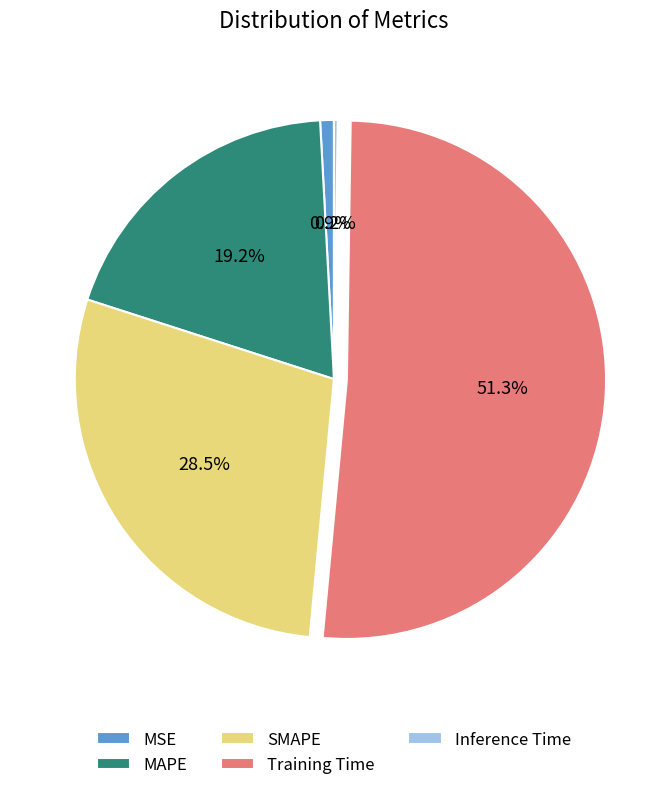

How much of the chart is everything except SMAPE?

71.5%